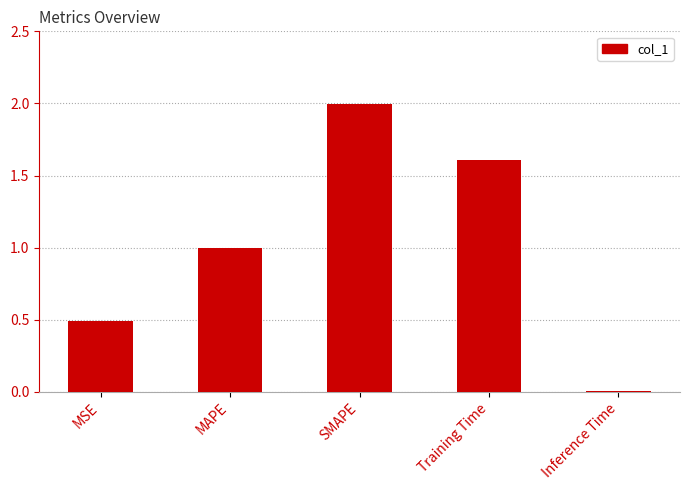

What is the difference between the second highest and minimum values?

1.6